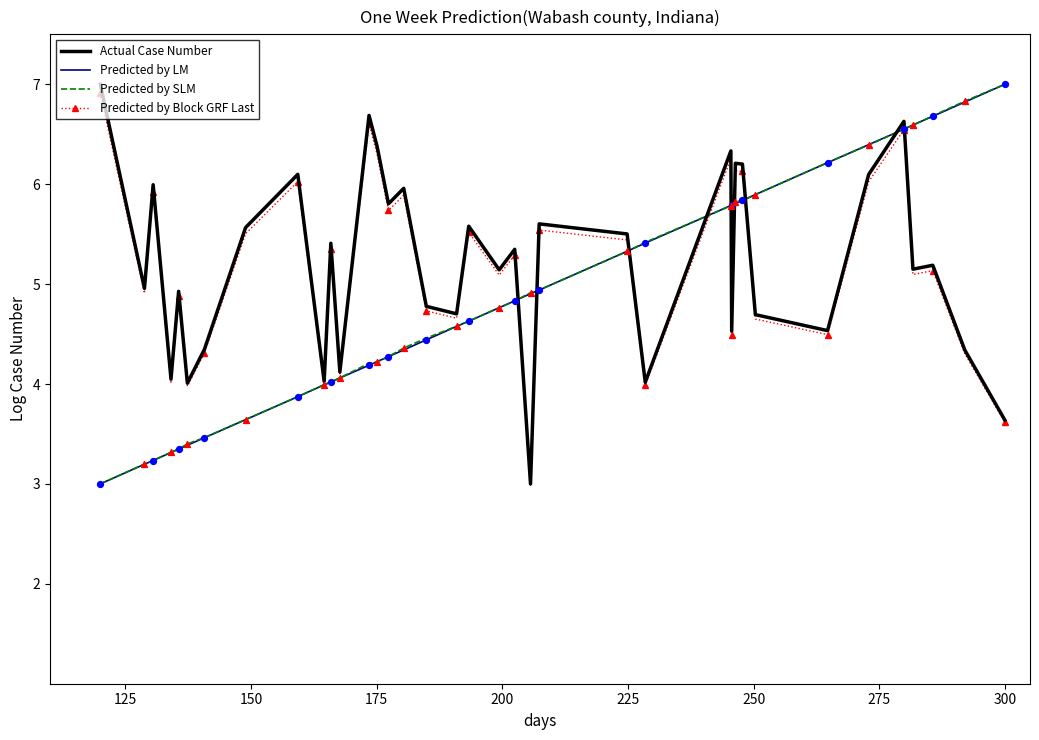

What is the minimum value for Actual Case Number?

3.0